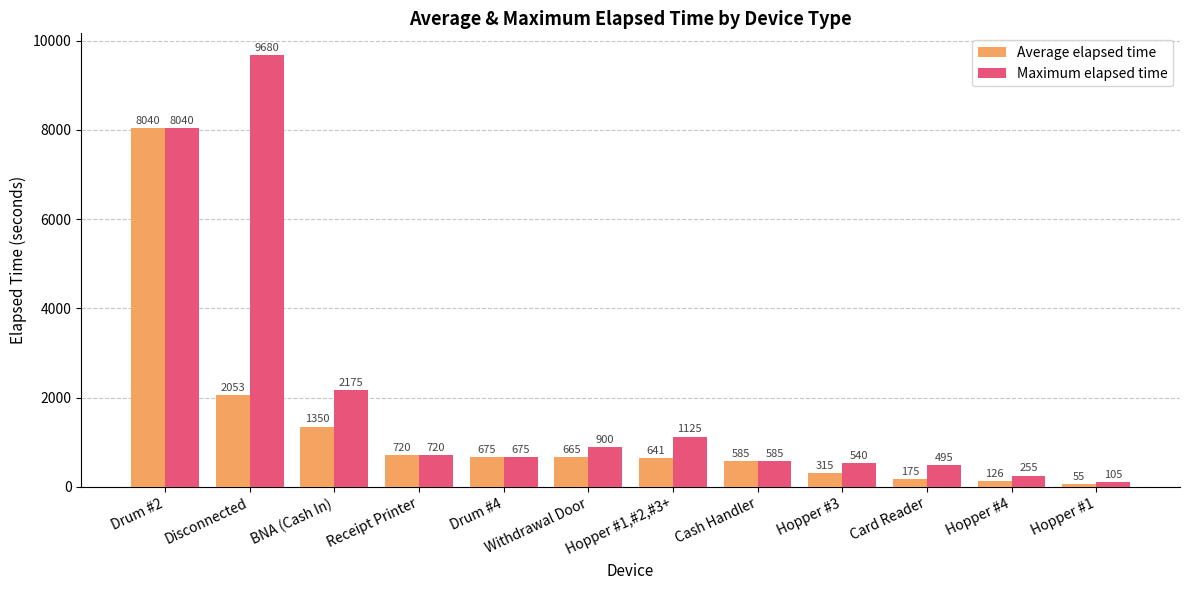

What is the highest value of the Maximum elapsed time series?

9680.0